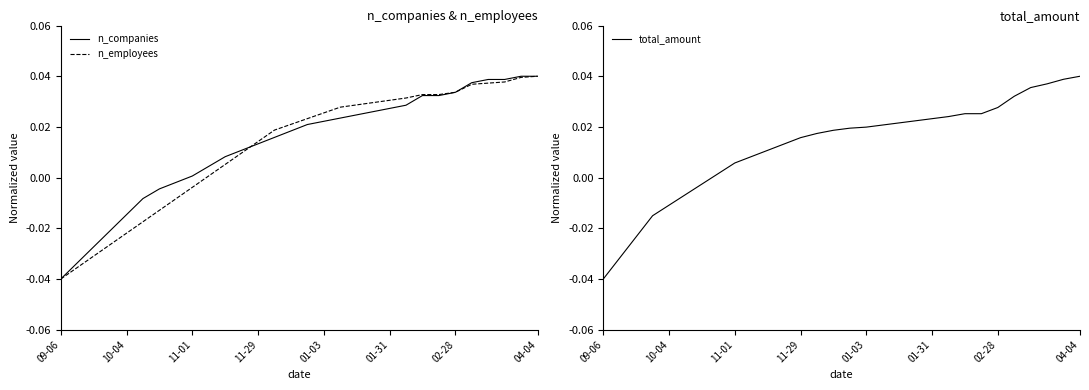

List the series in order of their peak value, highest first.

n_companies, n_employees, total_amount